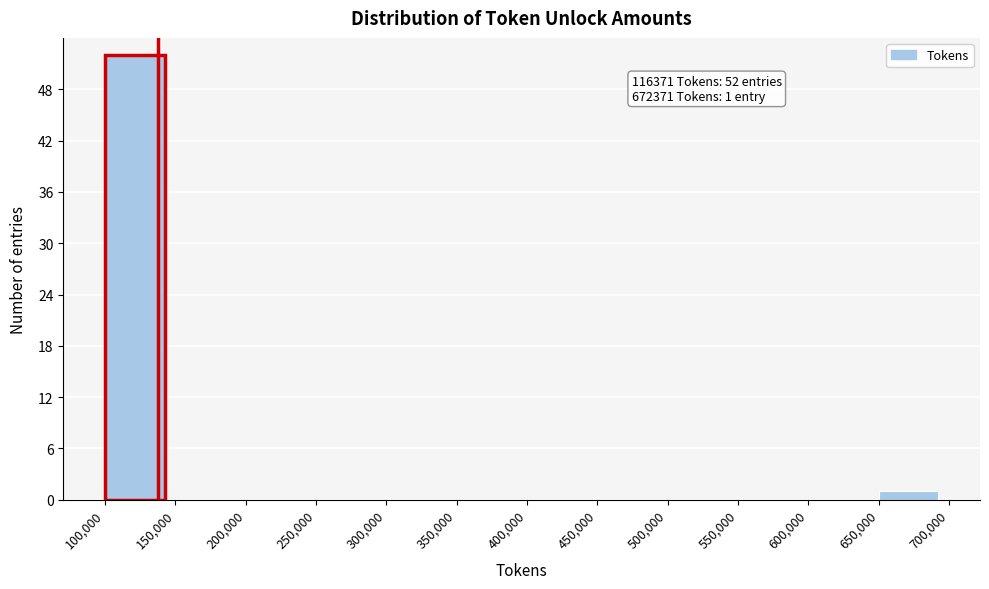

Over which range of the x-axis is the bar tallest?

100,000 to 150,000